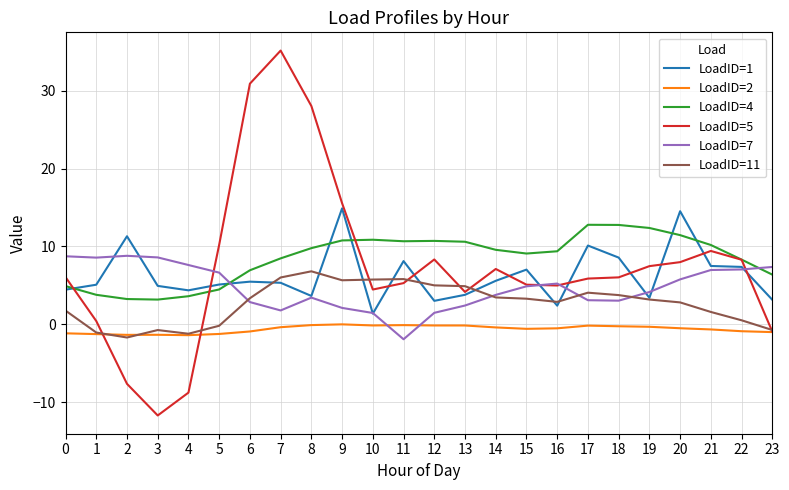

The LoadID=4 series shows 11.5 at 20. True or false?

True